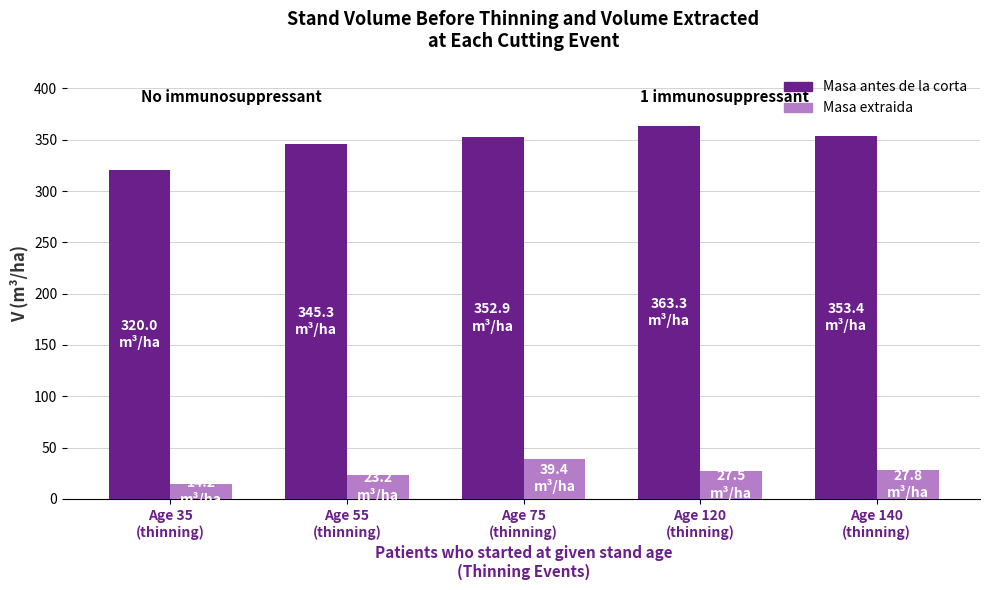

True or false: Masa antes de la corta has a value of 363.3 at Age 120
(thinning).

True